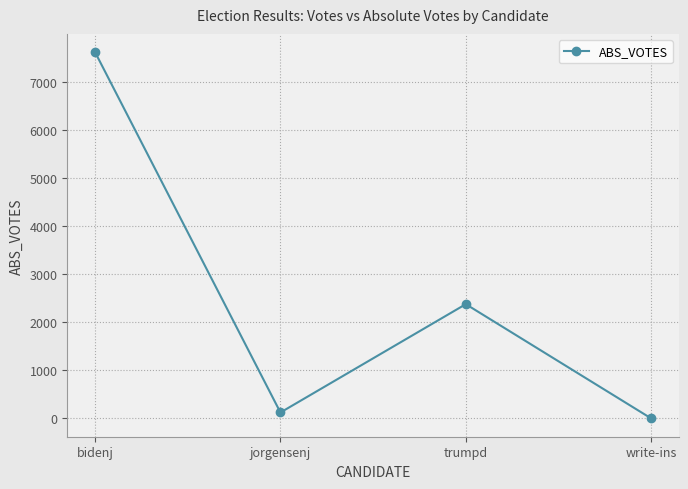

Is this an area chart (filled region under the line)?

No